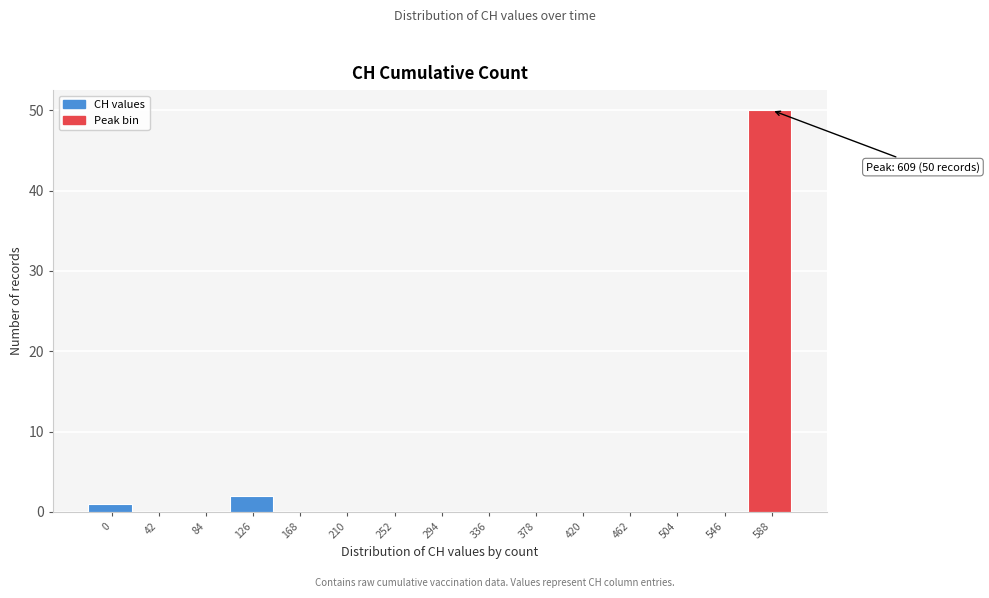

What is the greatest value displayed?

50